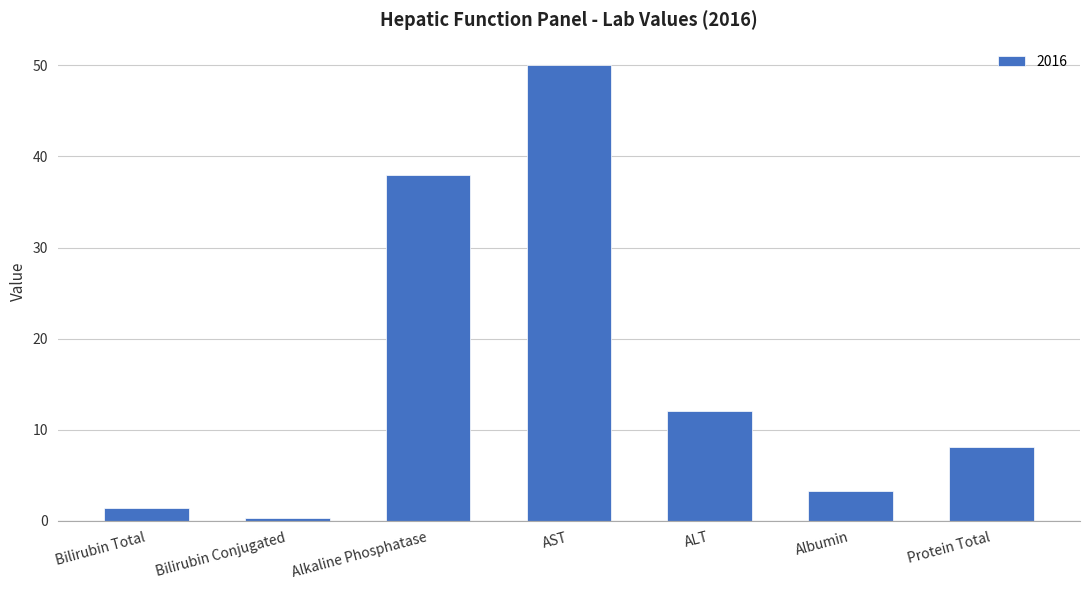

Which label corresponds to the largest value in the chart?

AST